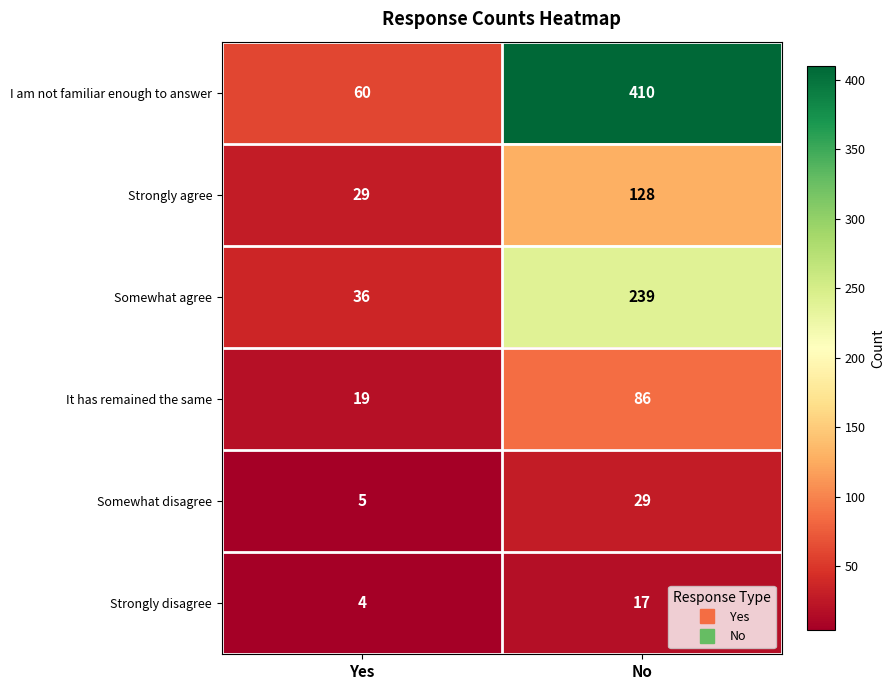

Read the Strongly disagree value at Yes.

4